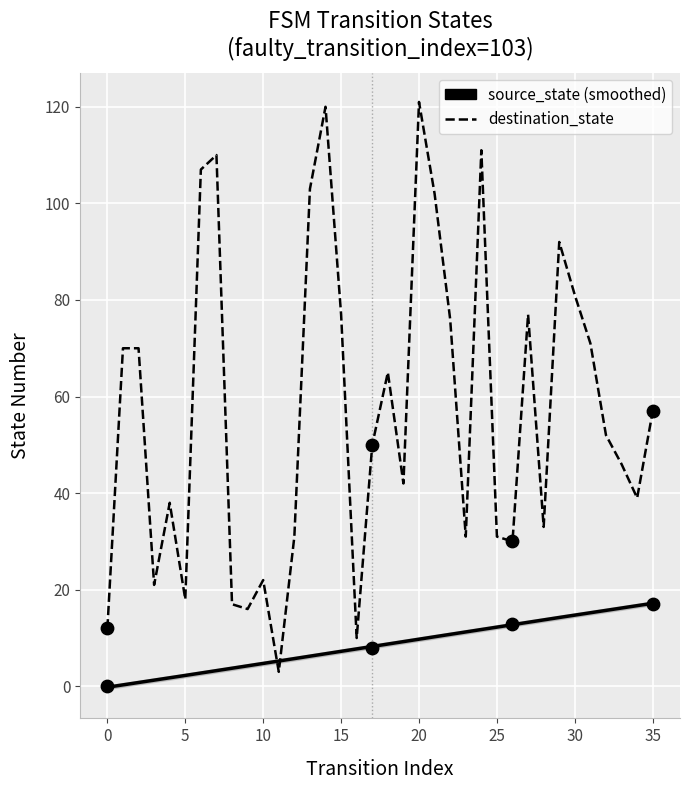

What is the change in value from 8 to 35?

+40